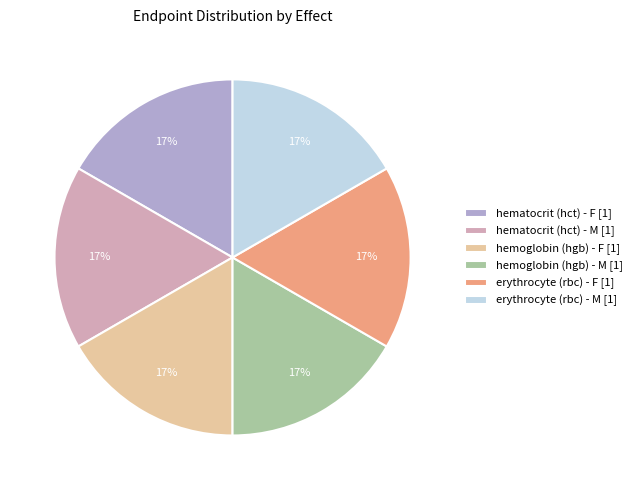

Does hemoglobin (hgb) - F represent more than half of the total?

No